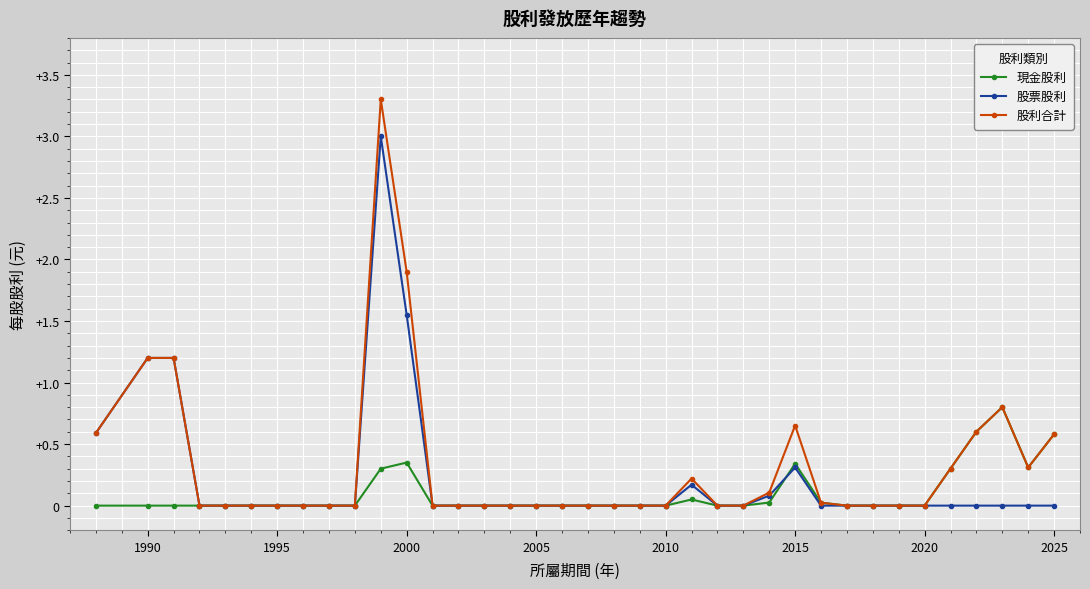

Rank the series by their maximum value, from highest to lowest.

股利合計, 股票股利, 現金股利